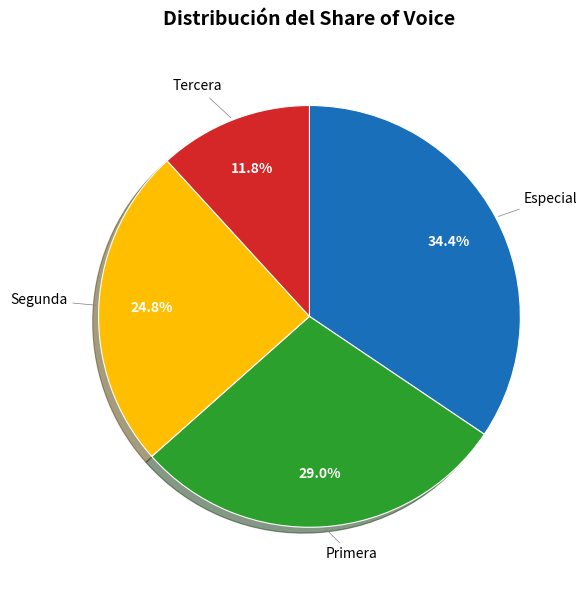

Rank the categories by value from highest to lowest.

Especial, Primera, Segunda, Tercera